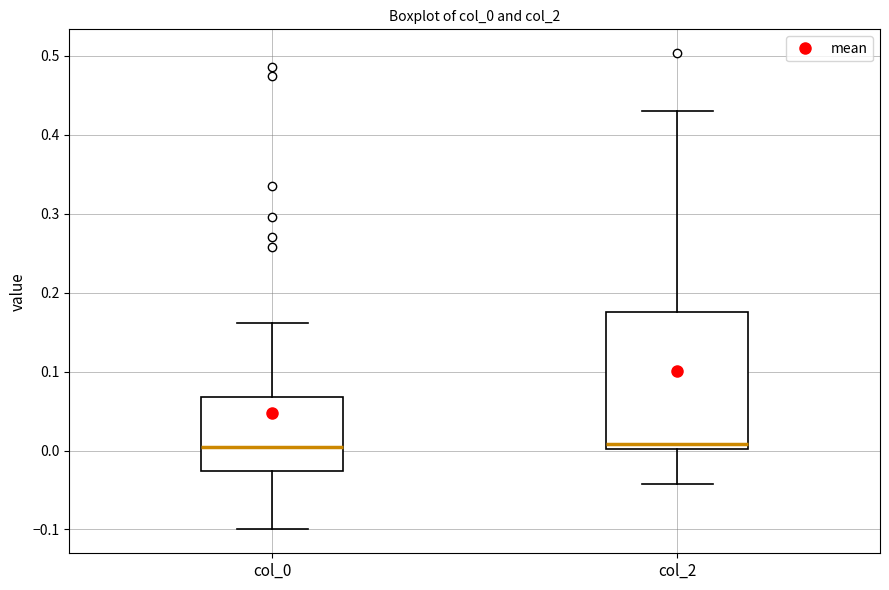

Where is the upper edge of the box for col_0 on the y-axis? The values are not printed on the chart, so give them approximately, as read against the axis.

0.07